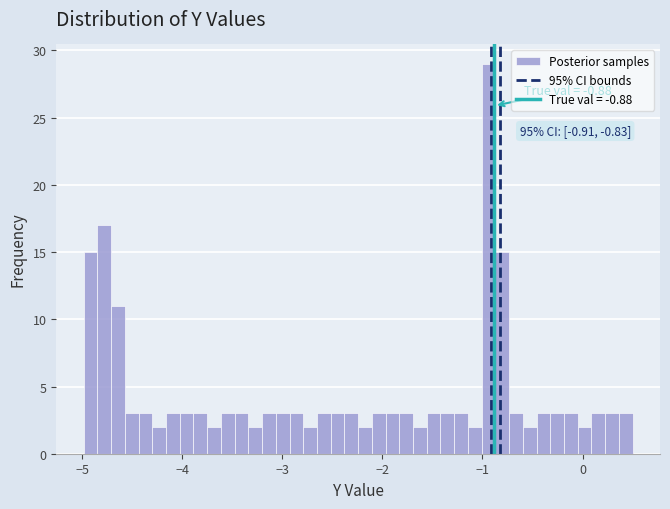

Read against the x-axis, roughly where is the centre of the tallest bar?

-0.9